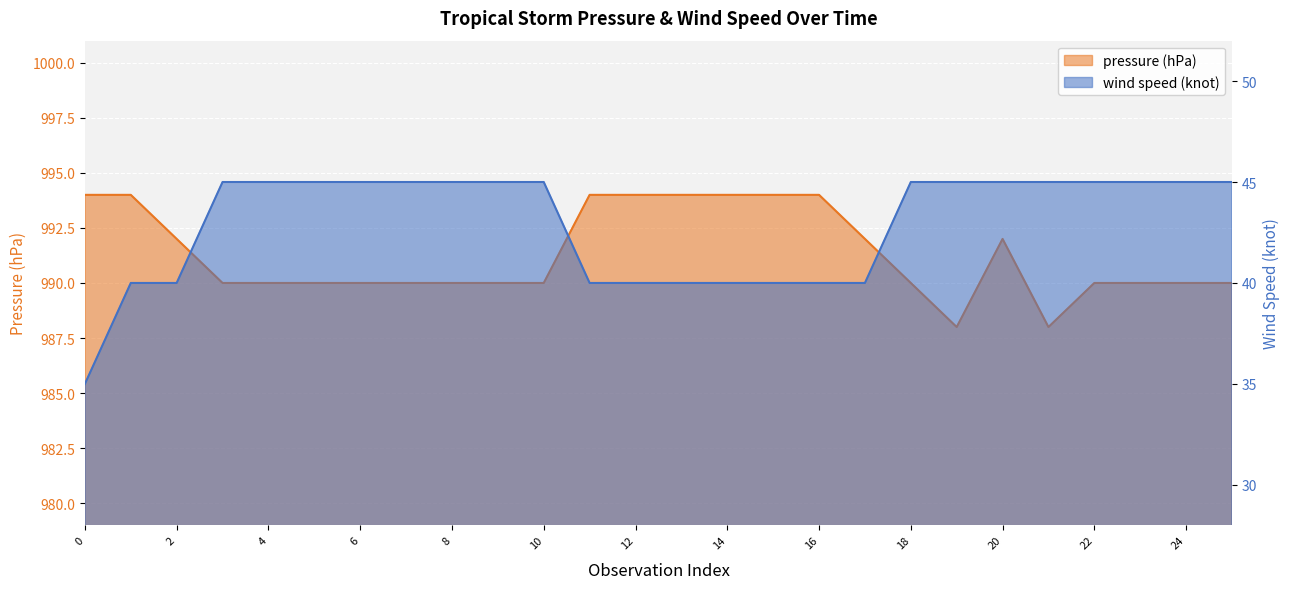

What is the average value of the pressure (hPa) series?

991